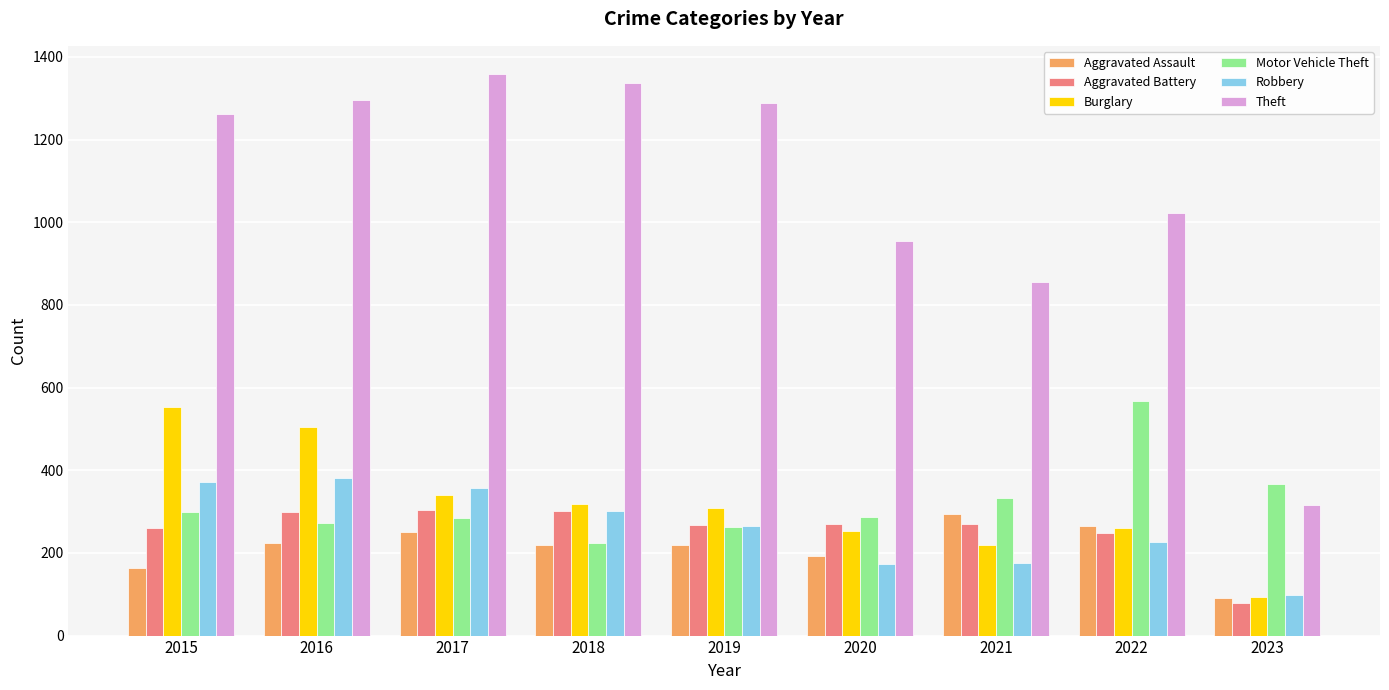

At which label does Motor Vehicle Theft reach its minimum?

2018